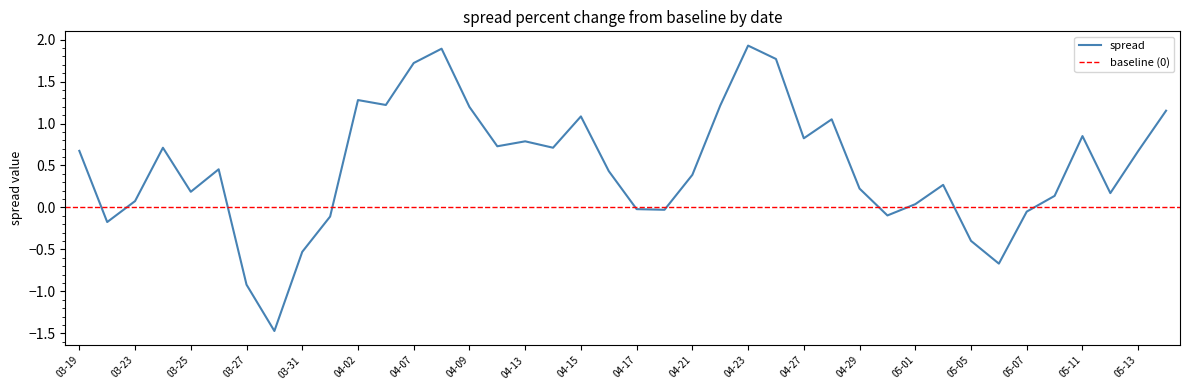

What is the maximum value for spread?

1.9